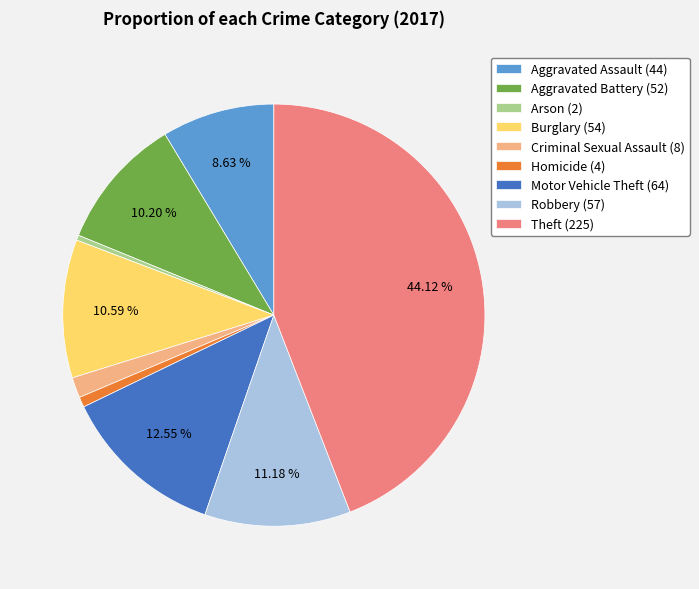

To the nearest percent, what is the difference between the Robbery and Aggravated Battery slice percentages?

1%